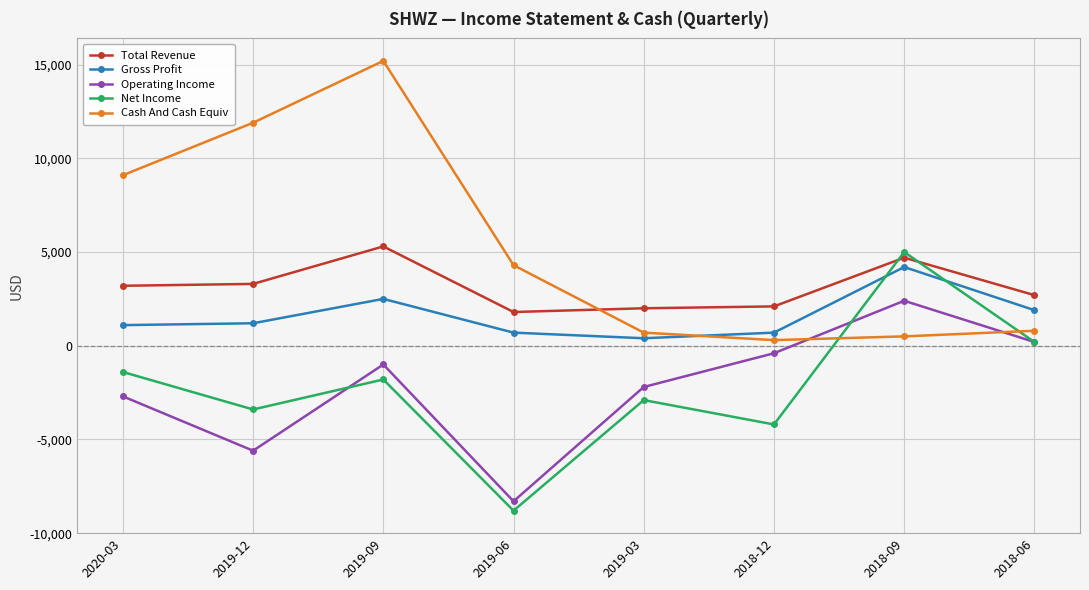

Rank the series by their maximum value, from highest to lowest.

Cash And Cash Equiv, Total Revenue, Net Income, Gross Profit, Operating Income